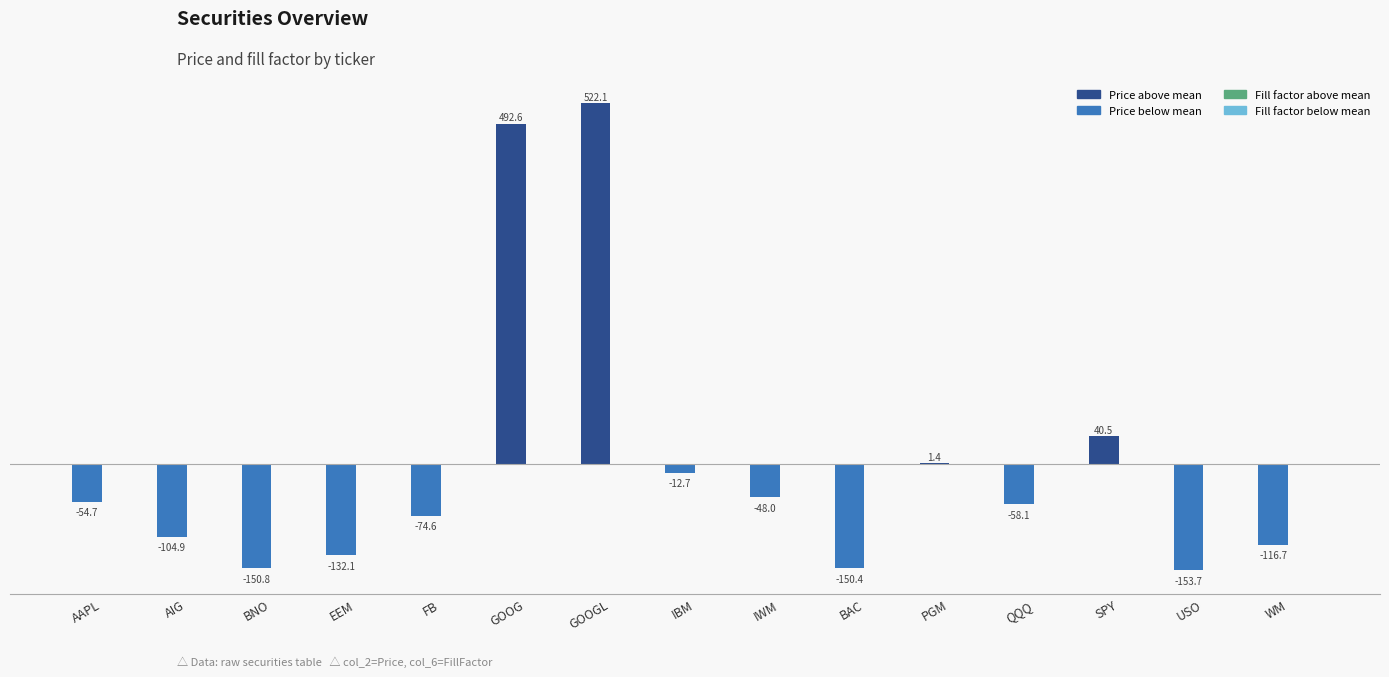

Which label corresponds to the largest value in the chart?

GOOGL